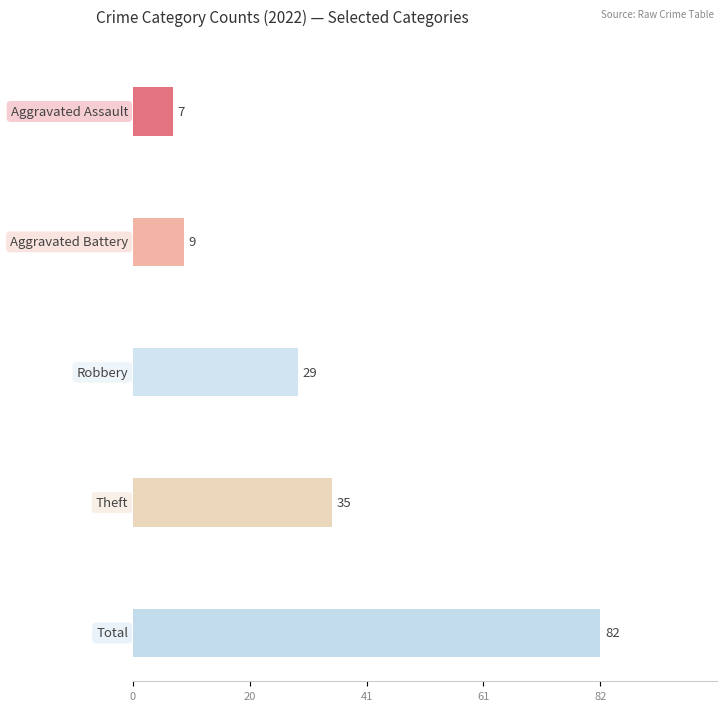

How many data points does each series have?

5